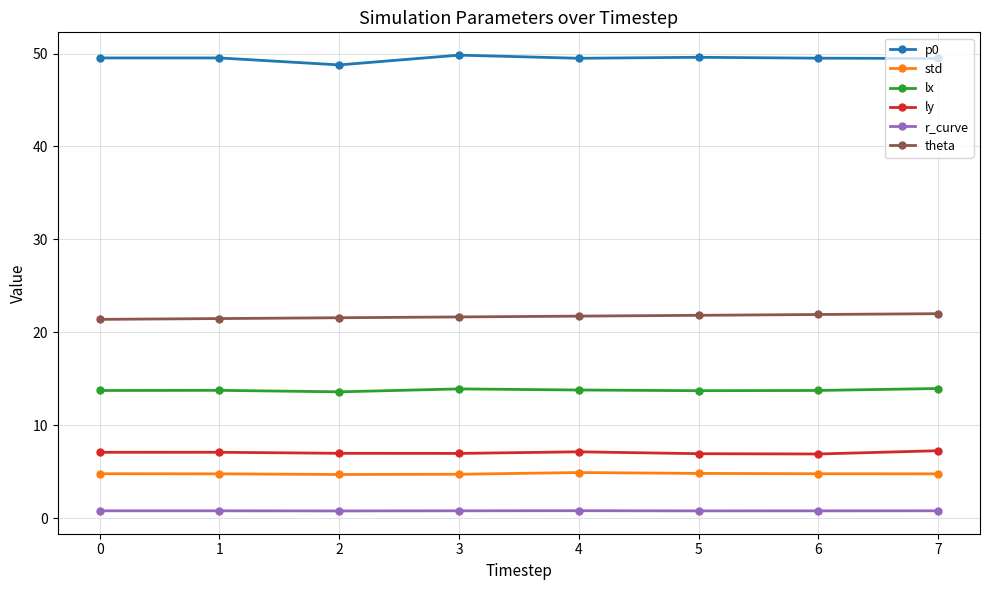

What is the sum of all ly values?

56.4